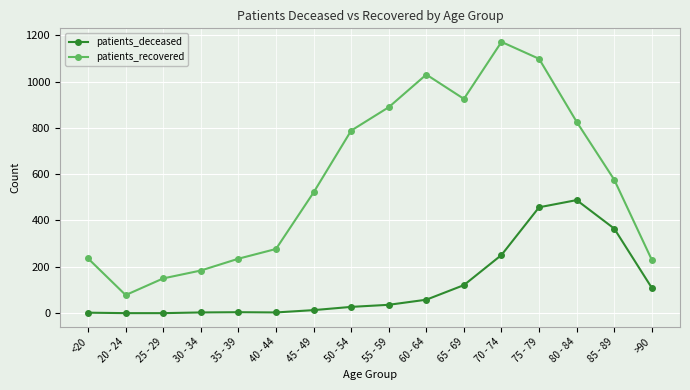

Rank the series by their average value, from highest to lowest.

patients_recovered, patients_deceased